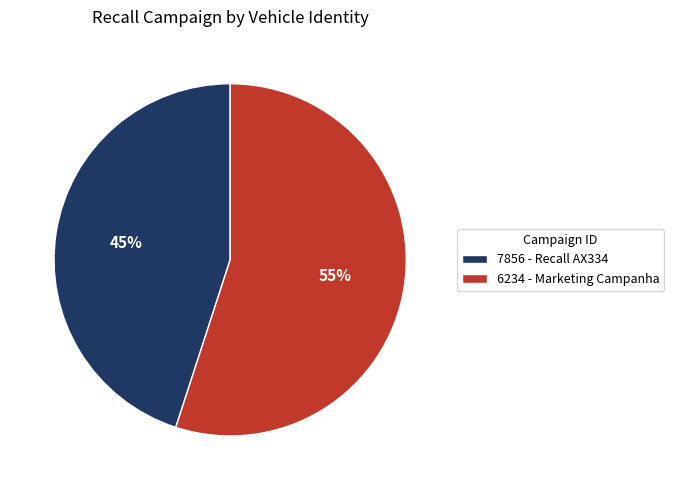

What is the largest slice in the pie chart?

6234 - Marketing Campanha